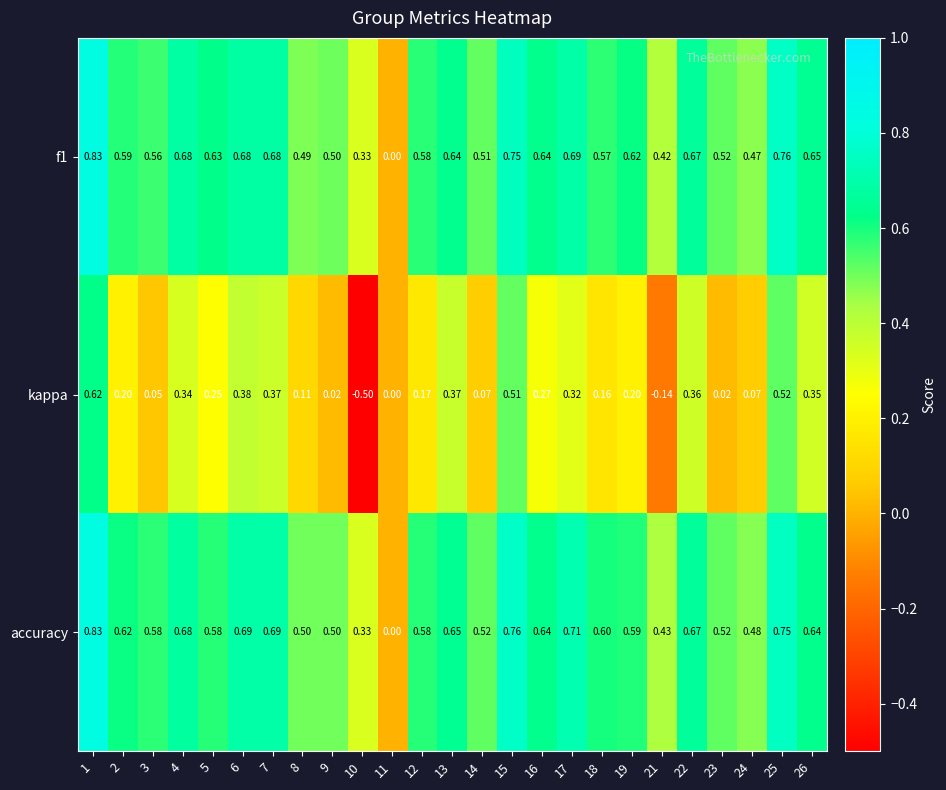

Which series has the largest range (max minus min)?

kappa